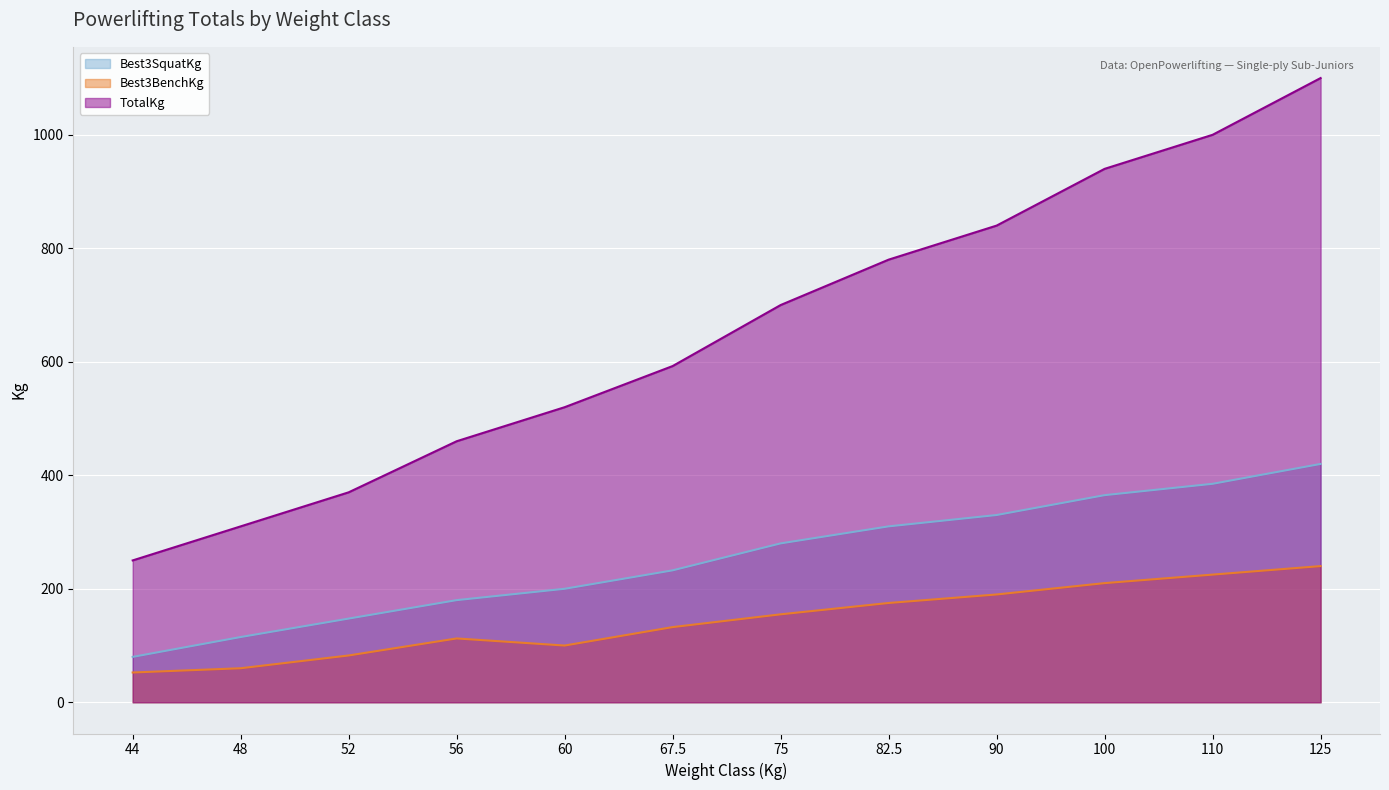

True or false: Best3SquatKg (line) and TotalKg (line) intersect in this chart.

False